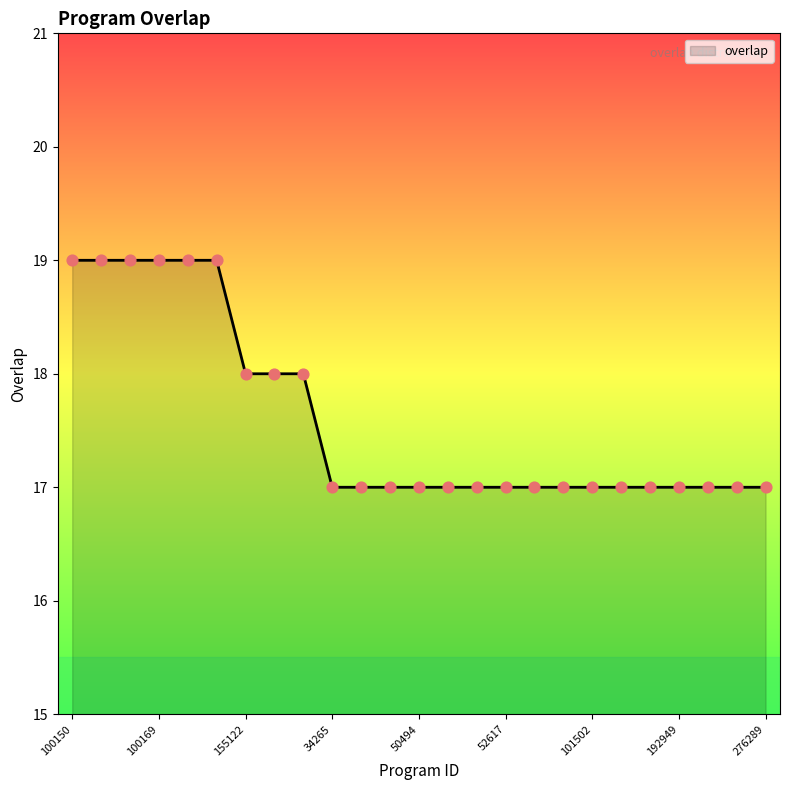

What is the minimum value shown in the chart?

17